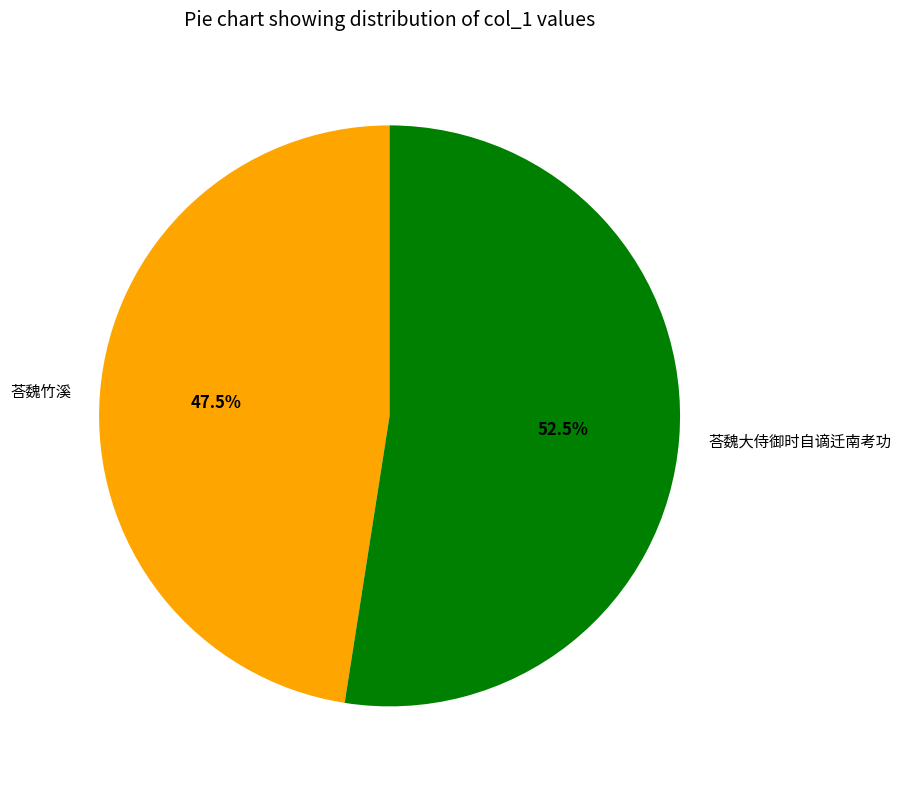

What percentage do 荅魏大侍御时自谪迁南考功 and 荅魏竹溪 together represent?

100.0%